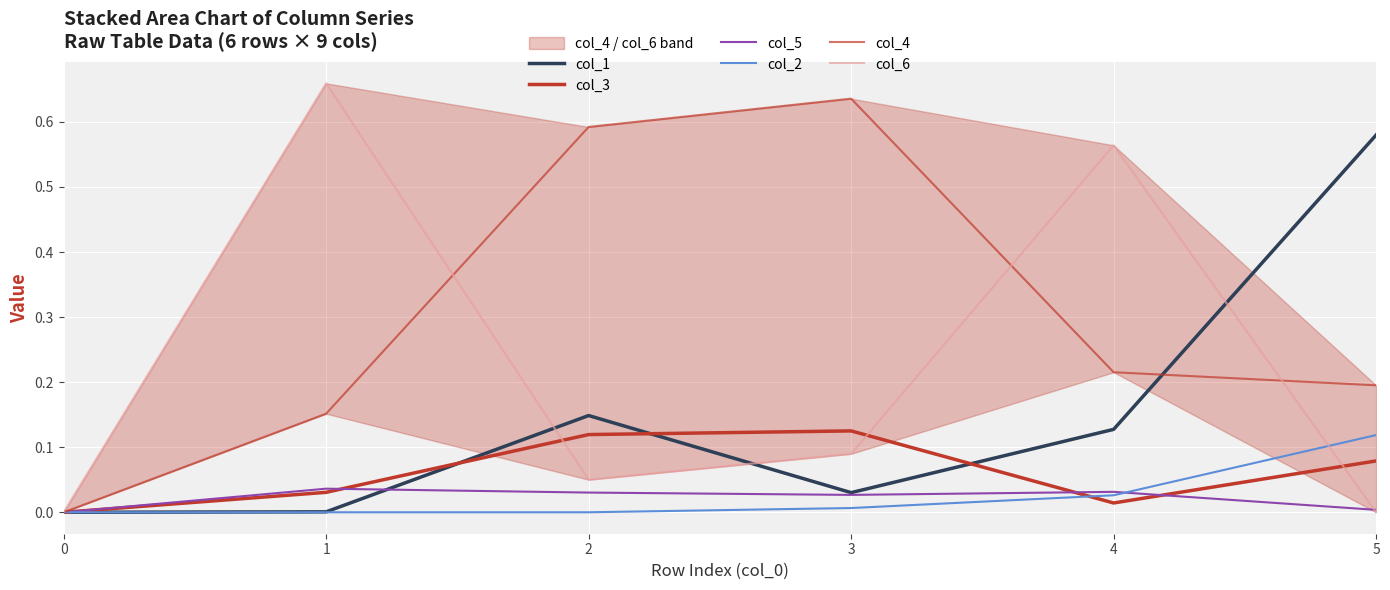

True or false: col_3 and col_4 cross at least once.

False